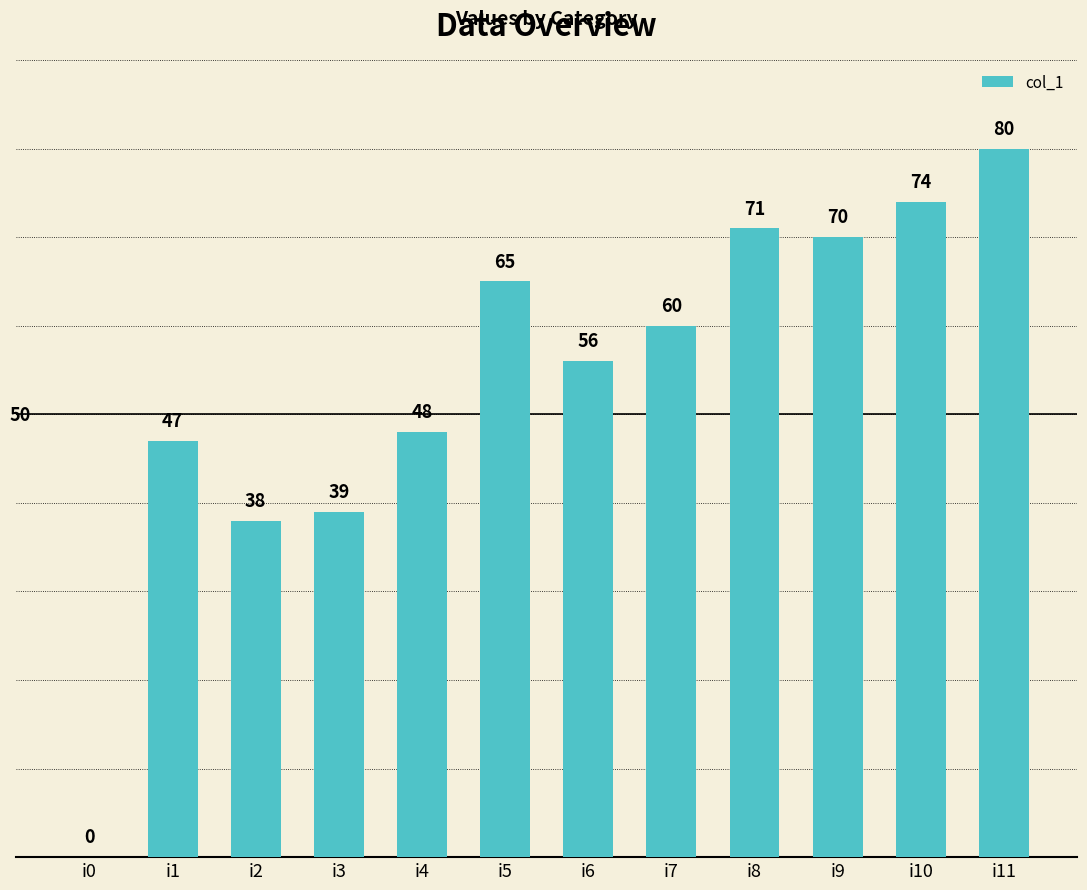

Where is the data nearest to the value 40?

i3